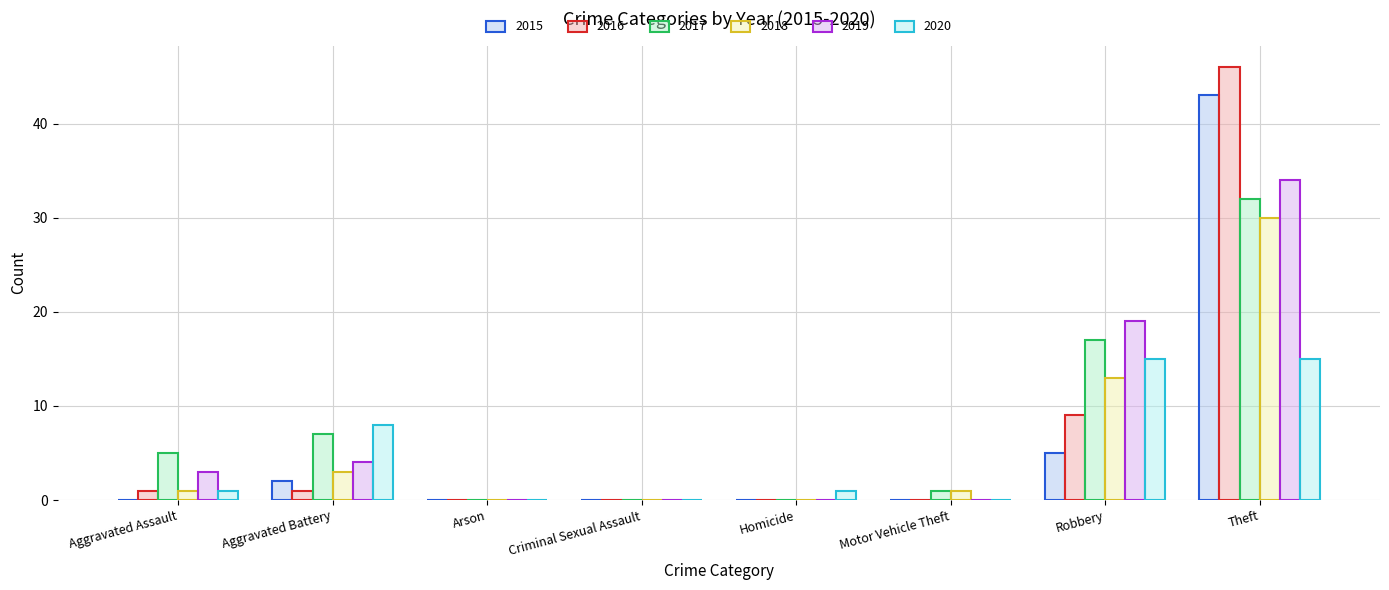

At which category is the sum across all series the highest?

Theft